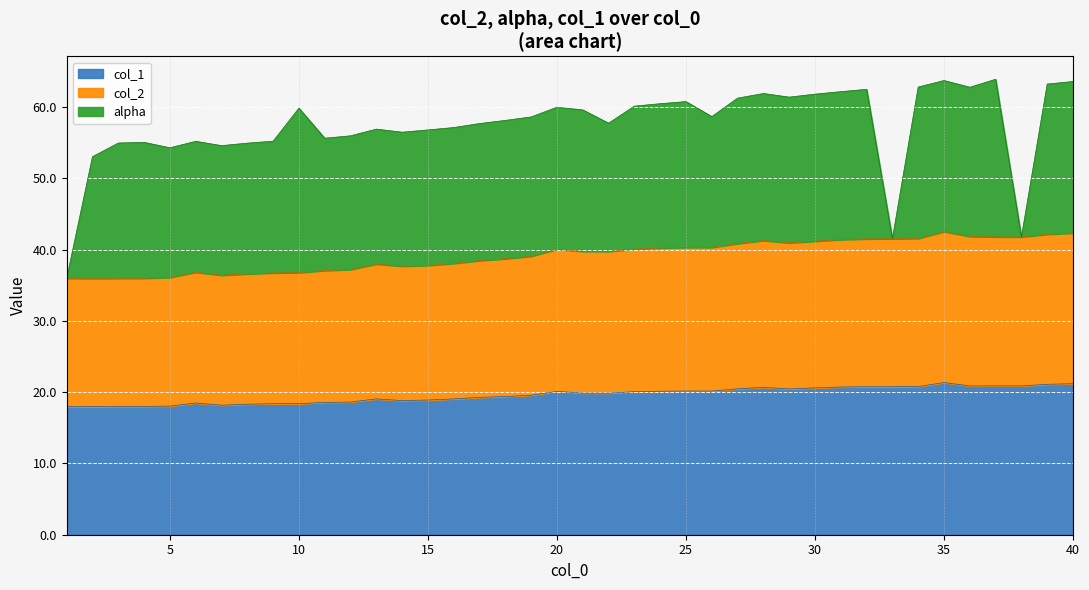

The value of col_1 at 19 is 19.6. True or false?

True